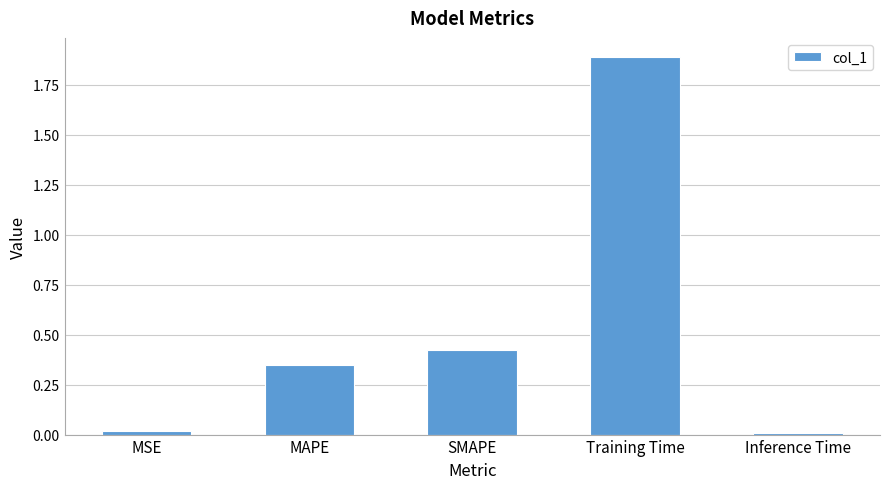

What position from the right is Inference Time?

1